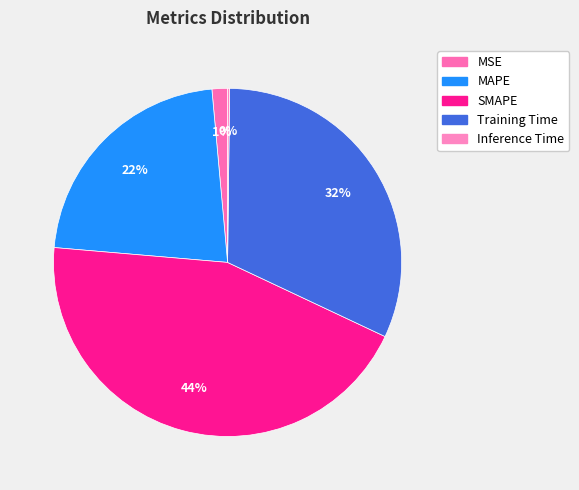

The SMAPE slice represents 44% of the pie. True or false?

True